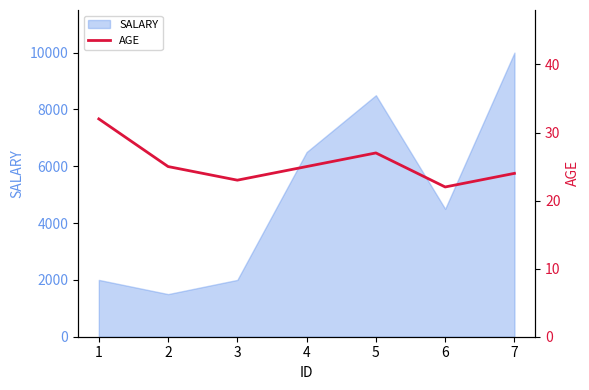

What is the change in value from 2 to 6?

-3